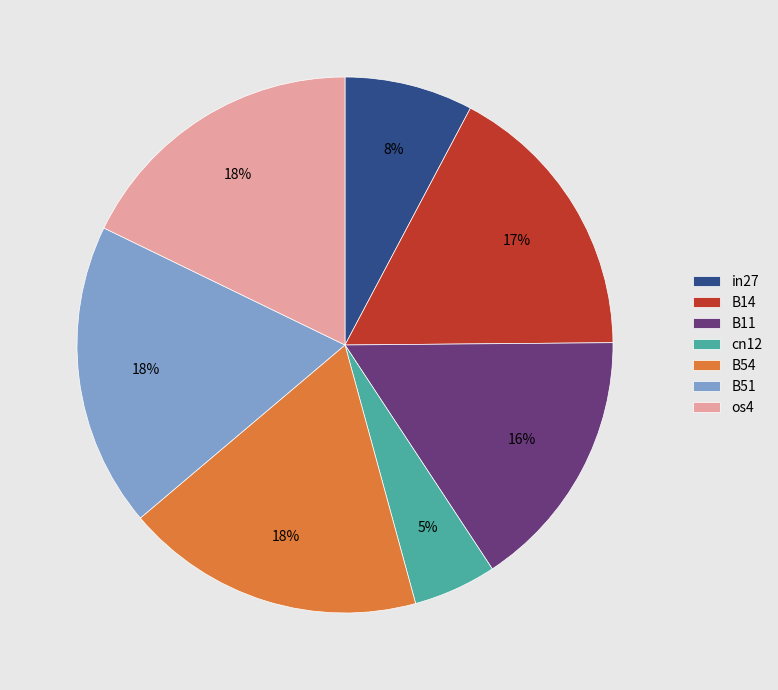

True or false: B11 accounts for 11% of the total.

False